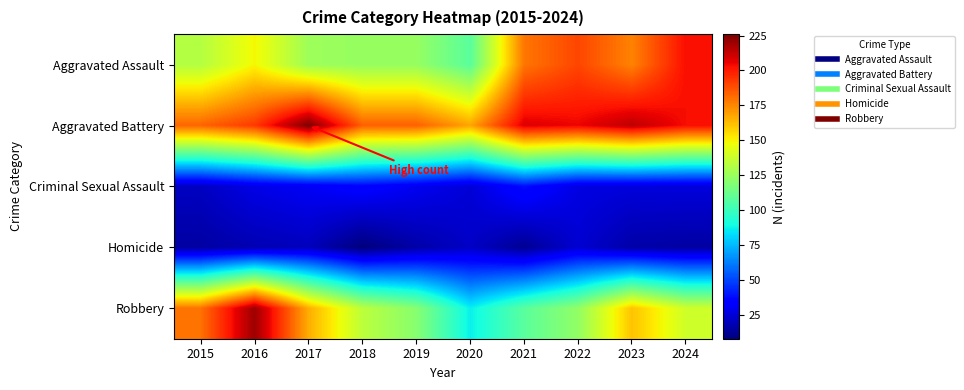

Reading left to right, list all the values displayed in this chart.

Aggravated Assault: 2015=132	2016=149	2017=126	2018=124	2019=124	2020=108	2021=179	2022=190	2023=176	2024=203
Aggravated Battery: 2015=183	2016=193	2017=226	2018=184	2019=184	2020=168	2021=208	2022=205	2023=214	2024=203
Criminal Sexual Assault: 2015=21	2016=28	2017=31	2018=35	2019=30	2020=25	2021=38	2022=27	2023=26	2024=26
Homicide: 2015=15	2016=18	2017=20	2018=8	2019=16	2020=22	2021=12	2022=24	2023=16	2024=15
Robbery: 2015=180	2016=220	2017=166	2018=134	2019=120	2020=87	2021=108	2022=123	2023=161	2024=139